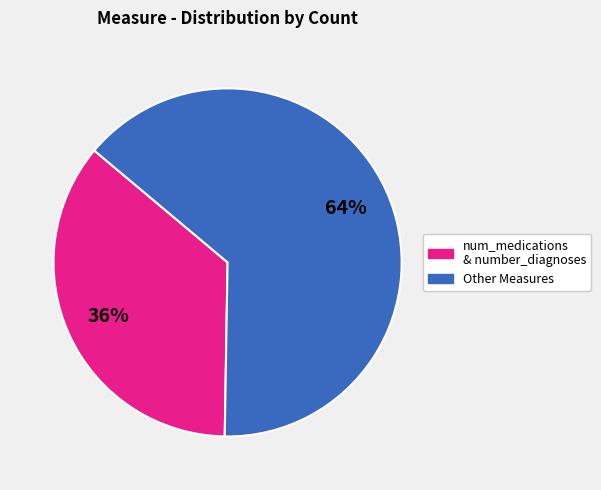

Does any single category account for the majority?

Yes